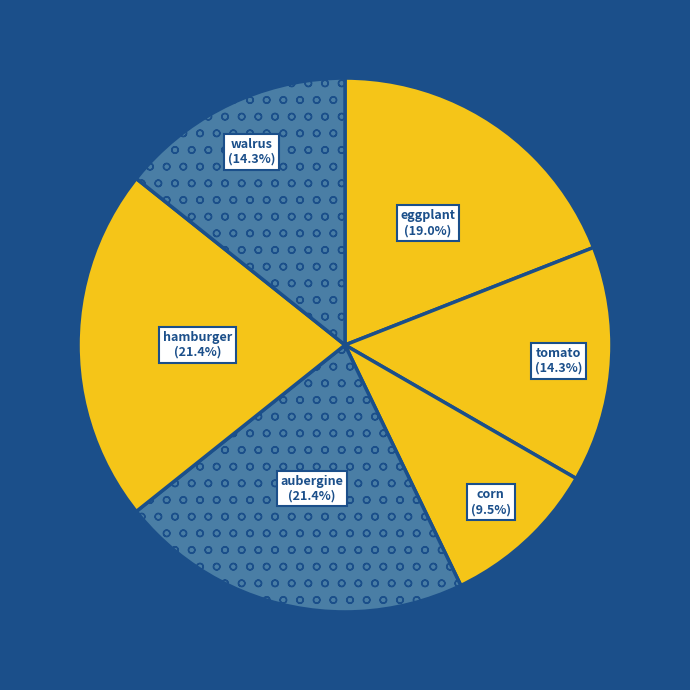

What percentage do tomato and hamburger together represent?

35.7%